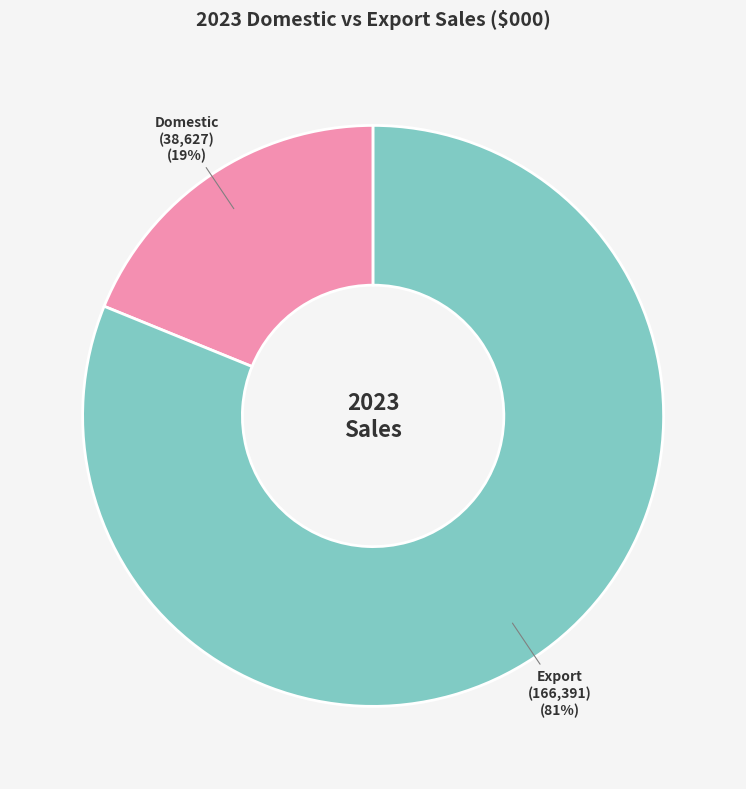

To the nearest percent, what is the difference between the largest and smallest slice percentages?

62%